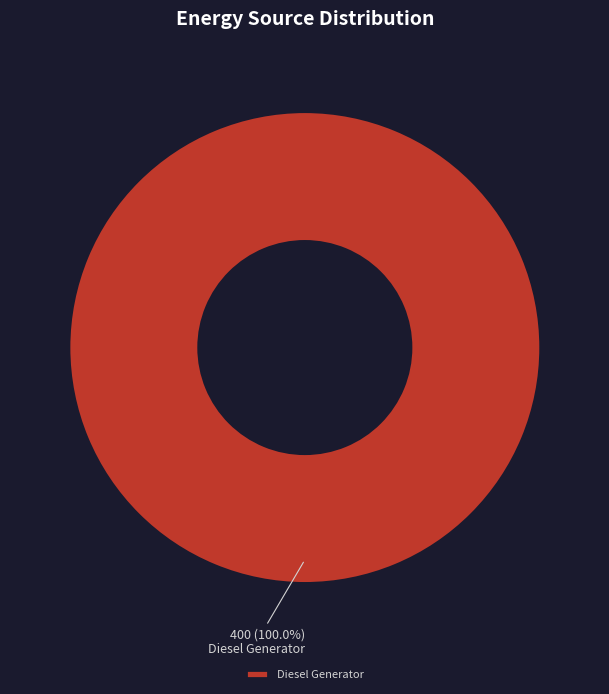

Is there a majority slice in this chart?

Yes